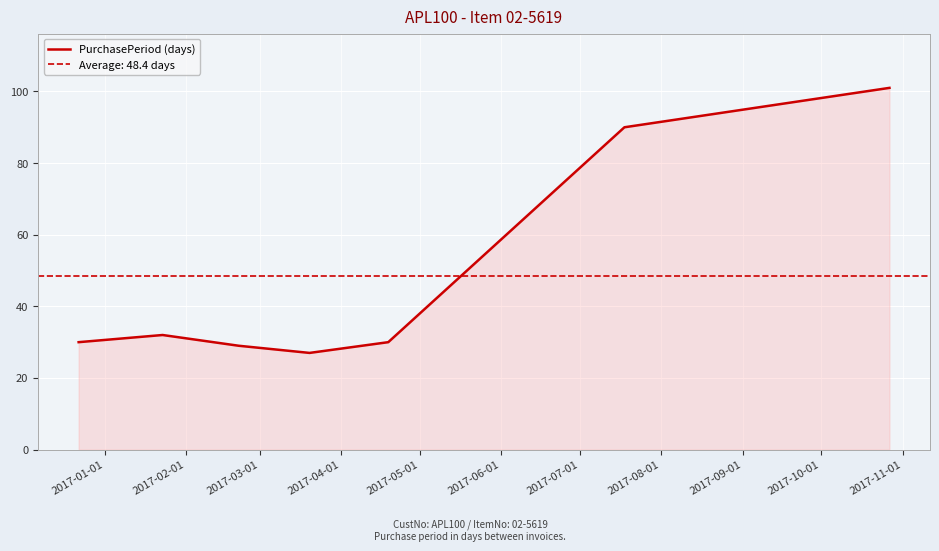

What is the difference between the maximum and second lowest values?

72